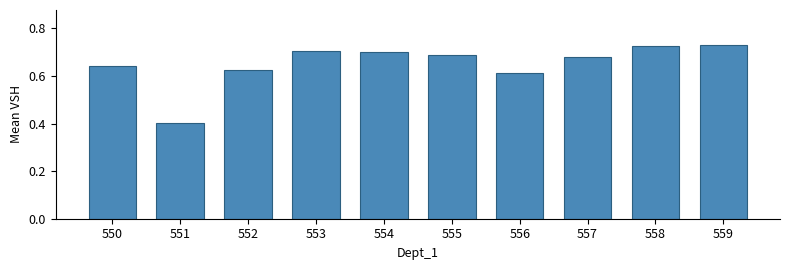

The value at 558 is 0.5. True or false?

False